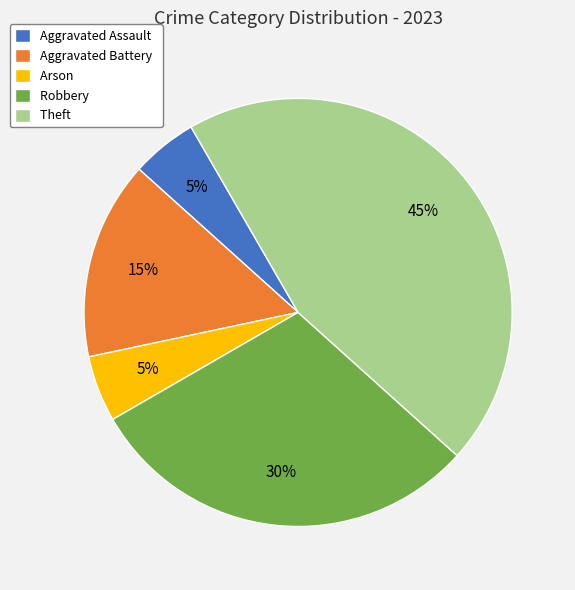

What is the largest slice in the pie chart?

Theft